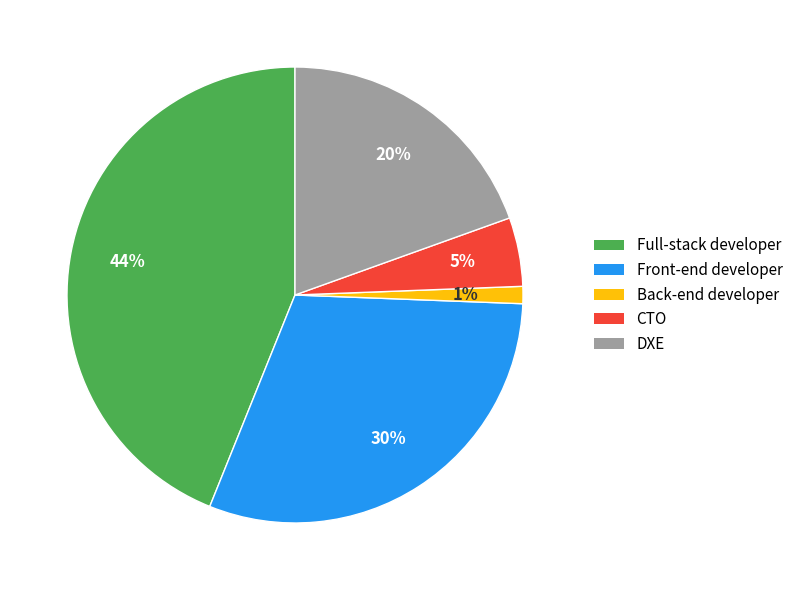

Is there any slice that represents more than half of the pie?

No